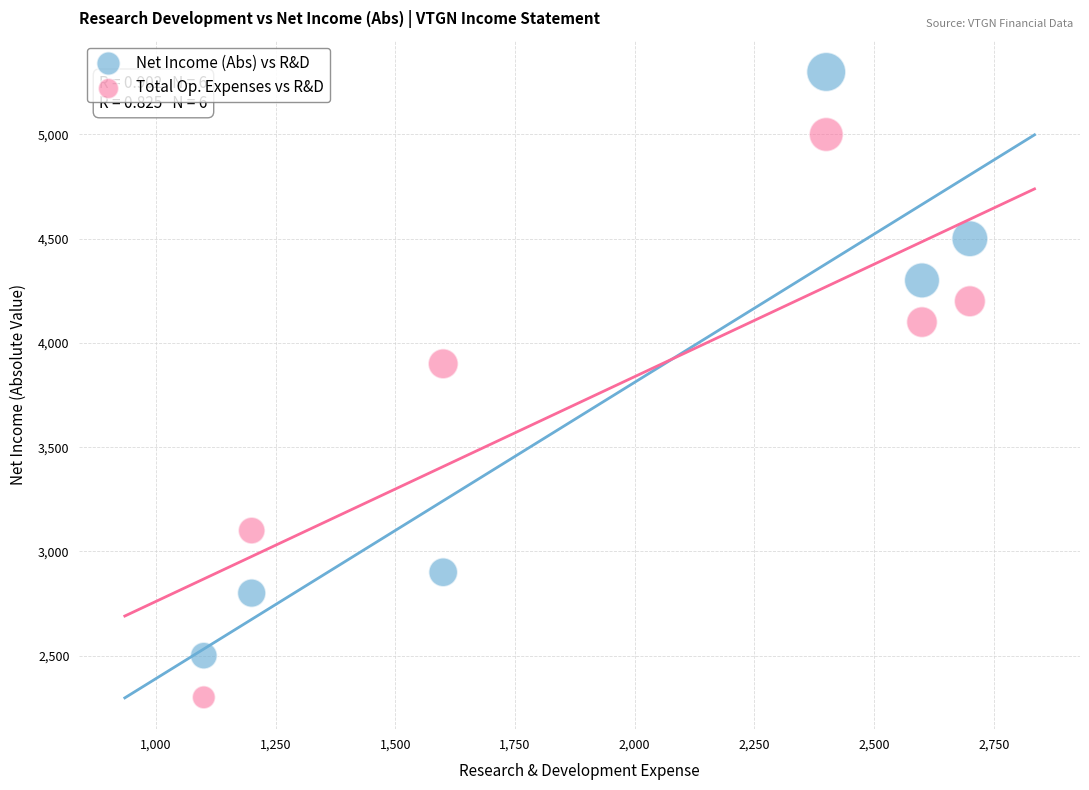

Which series contains the highest Y value?

Net Income (Abs) vs R&D